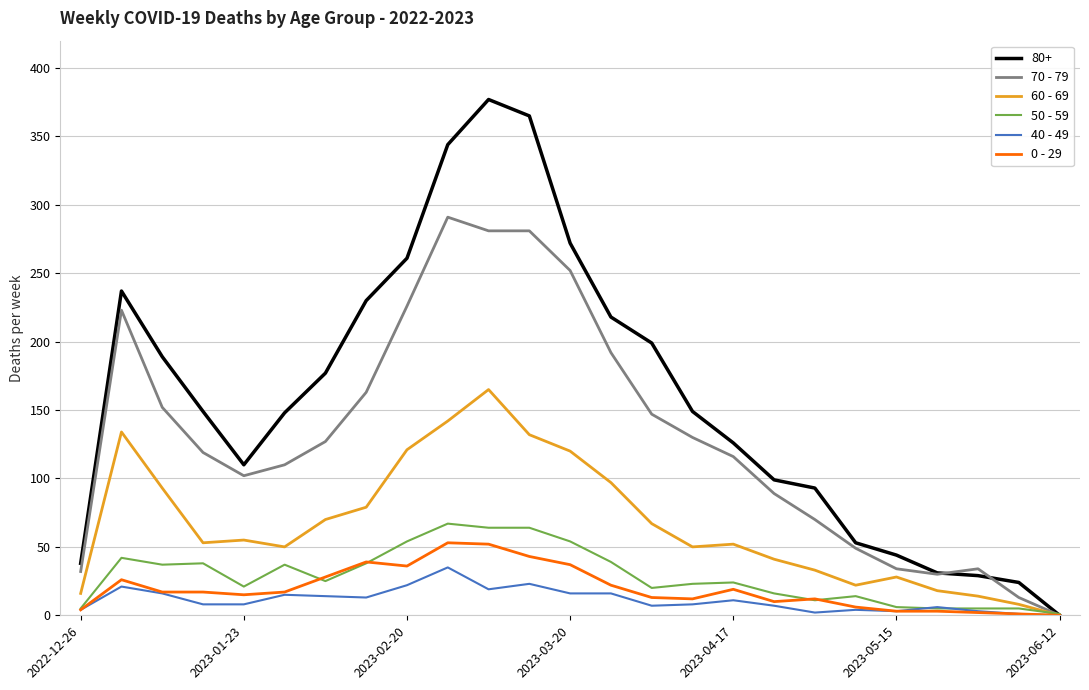

Which series has the largest range (max minus min)?

80+